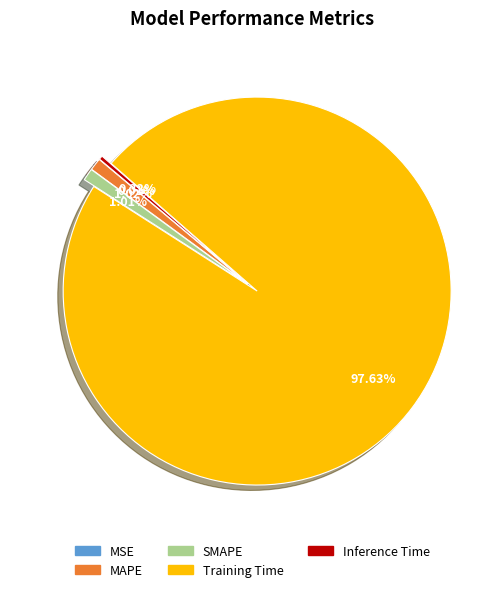

Does Training Time represent more than half of the total?

Yes